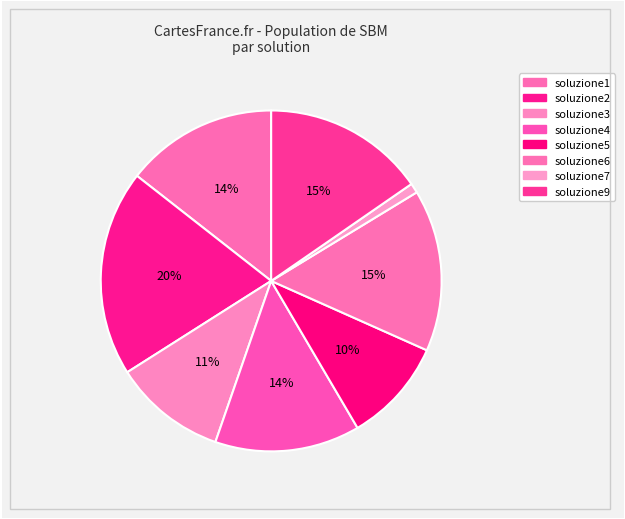

Which slice is the smallest?

soluzione7